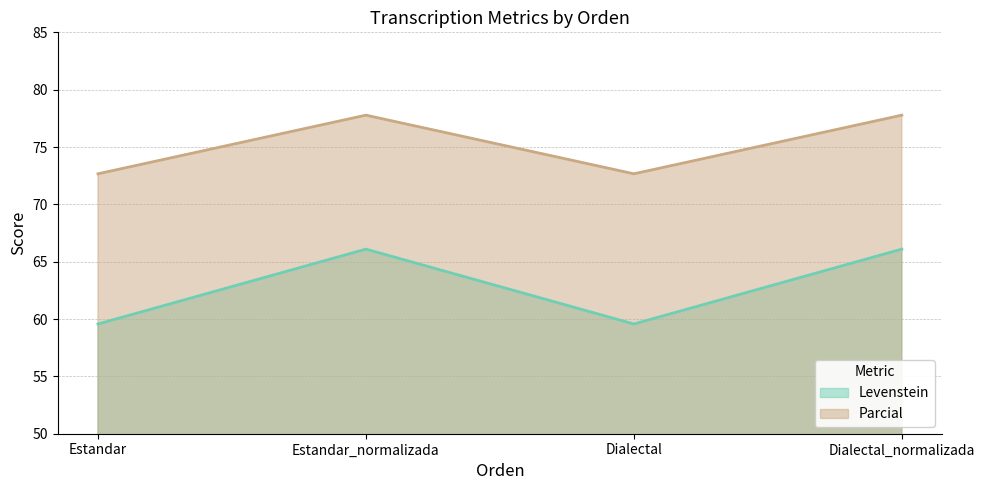

The Parcial series shows 77.8 at Estandar_normalizada. True or false?

True